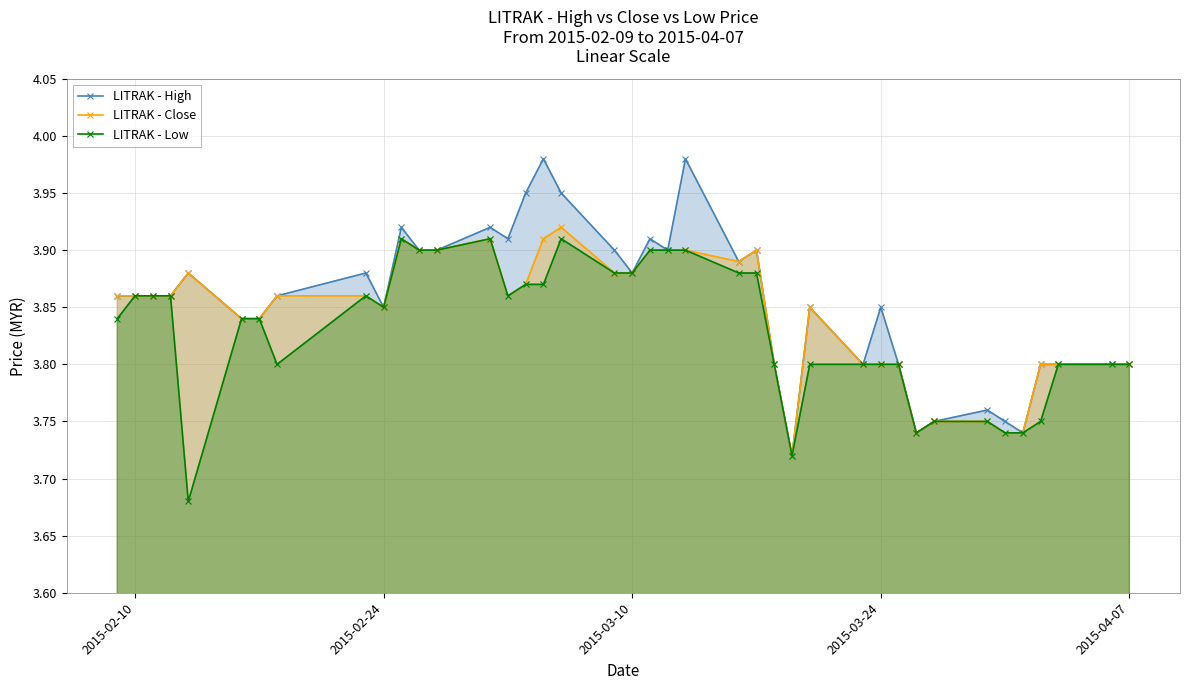

What is the minimum value for LITRAK - Close?

3.7